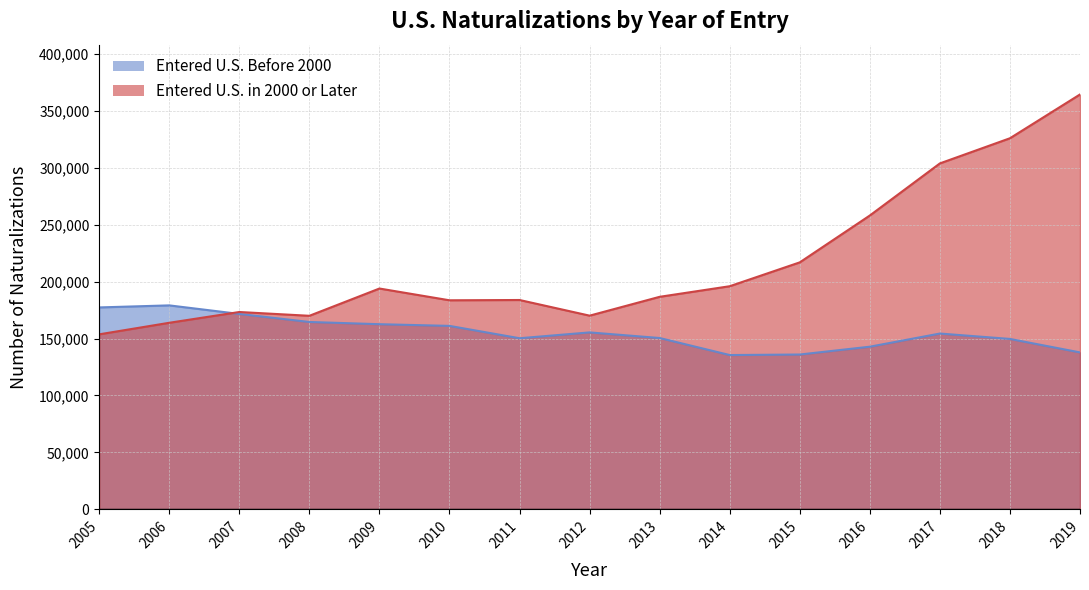

True or false: entered_us_before_2000 and entered_us_in_2000_or_later cross at least once.

True